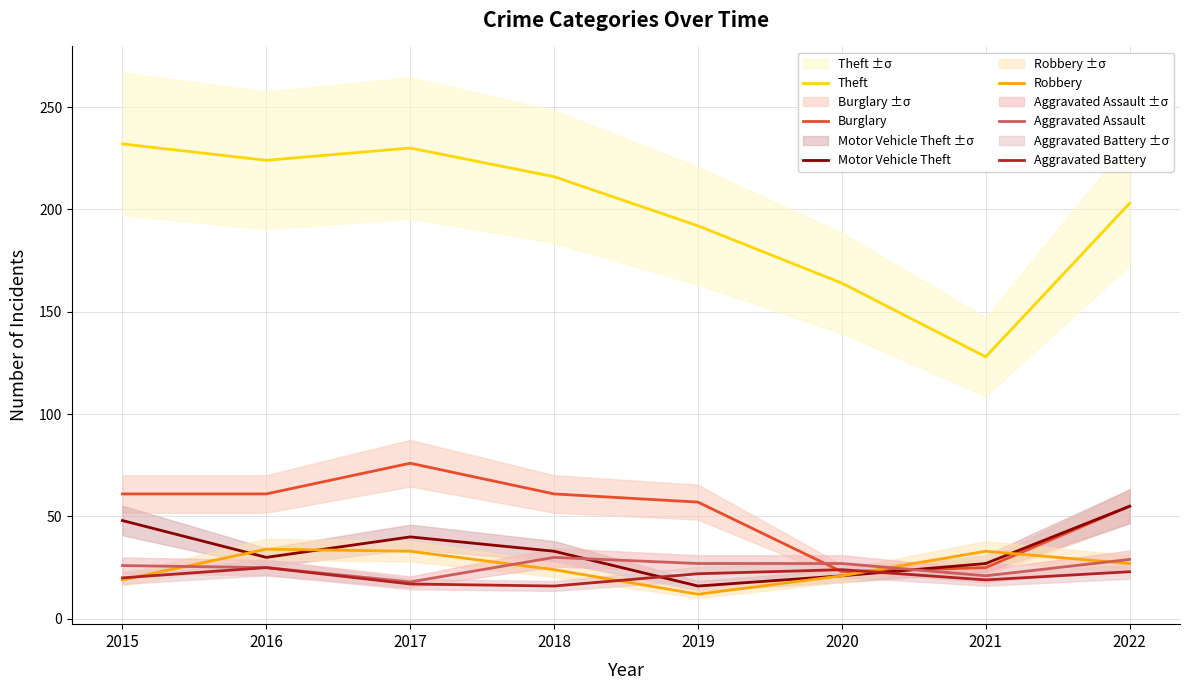

What is the highest value of the Robbery series?

34